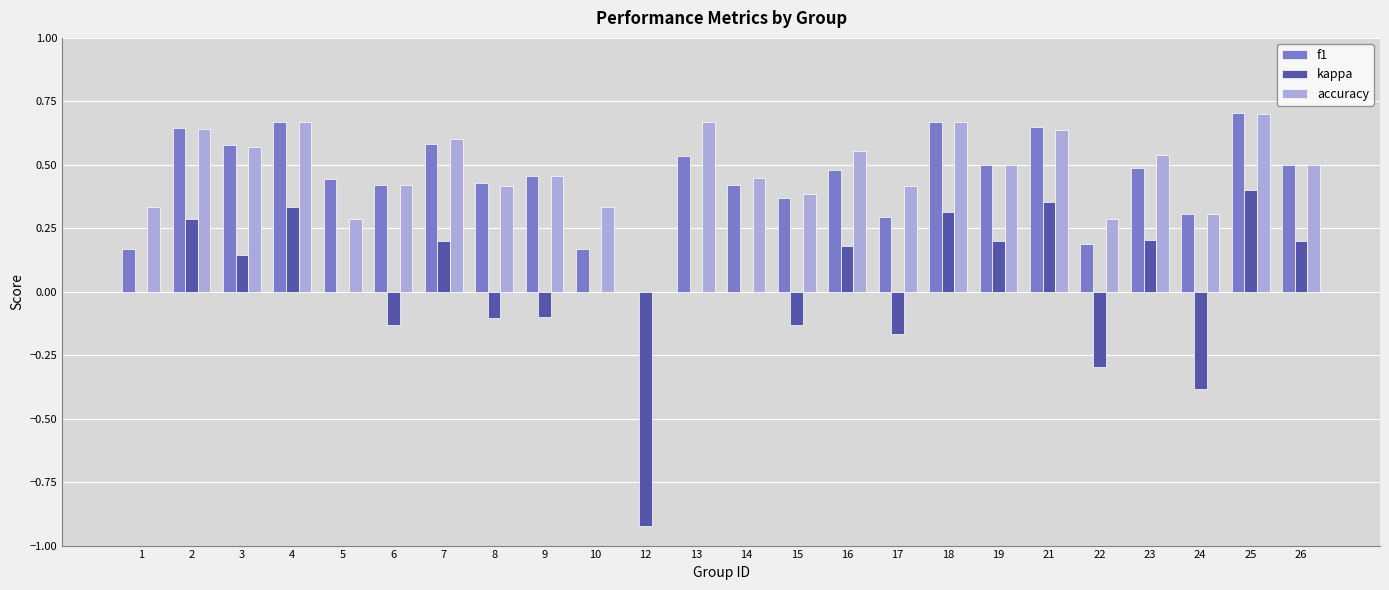

How many values in accuracy are above zero?

23